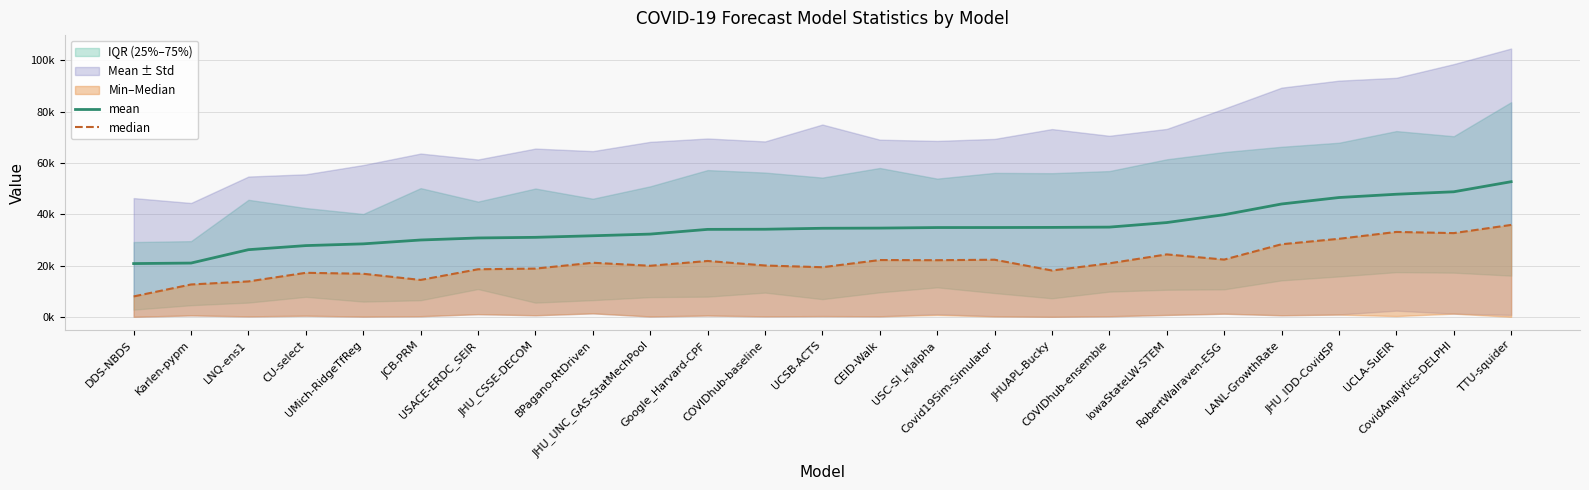

What is the approximate value of mean at Karlen-pypm?

20962.7